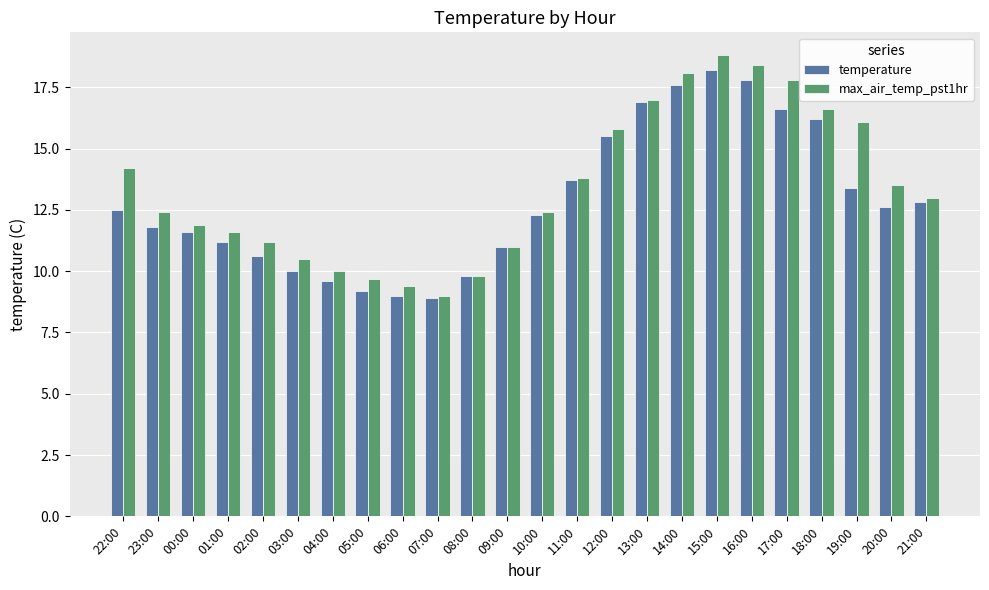

Is the value of max_air_temp_pst1hr at 22:00 greater than the value of temperature at 19:00?

Yes